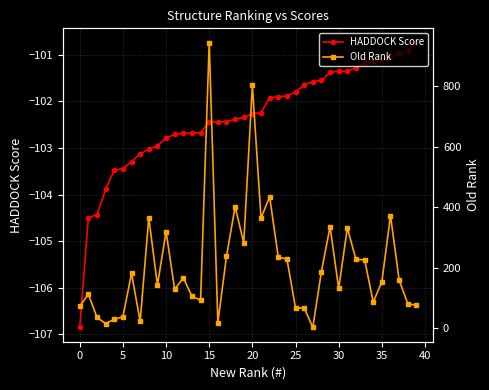

At which category is the sum across all series the highest?

15